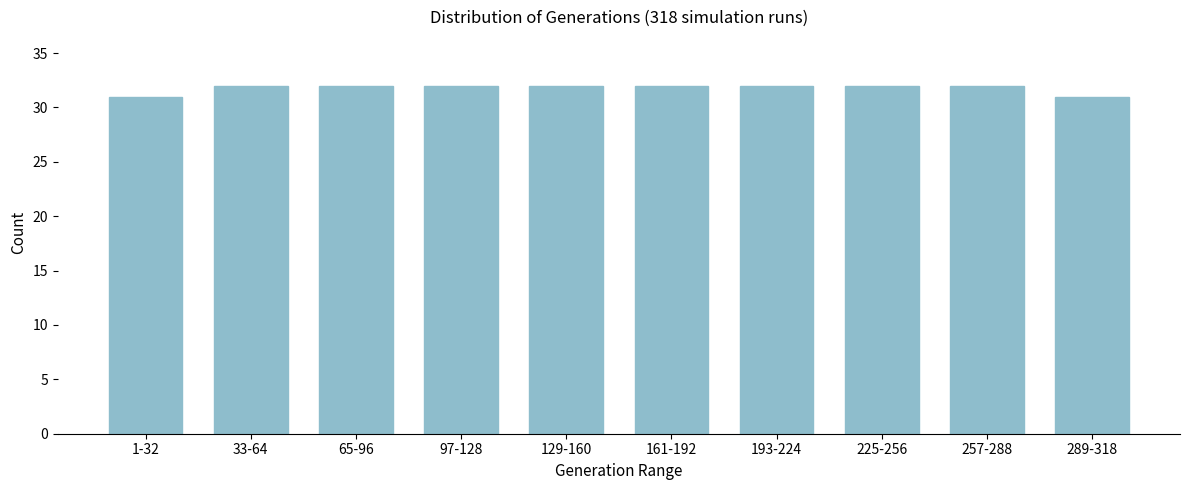

Reading left to right, extract all data points from this chart.

1-32=31	33-64=32	65-96=32	97-128=32	129-160=32	161-192=32	193-224=32	225-256=32	257-288=32	289-318=31